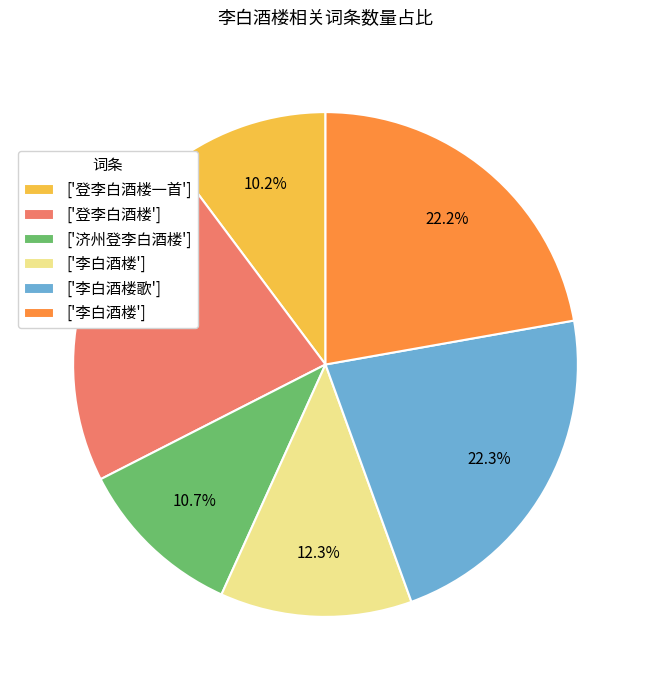

Does any single category account for the majority?

No